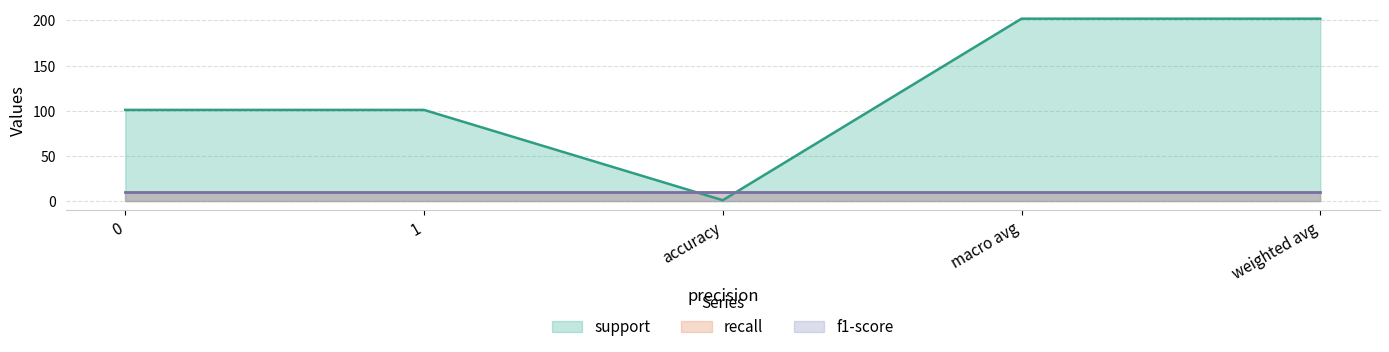

At which category does support reach its first local valley?

accuracy